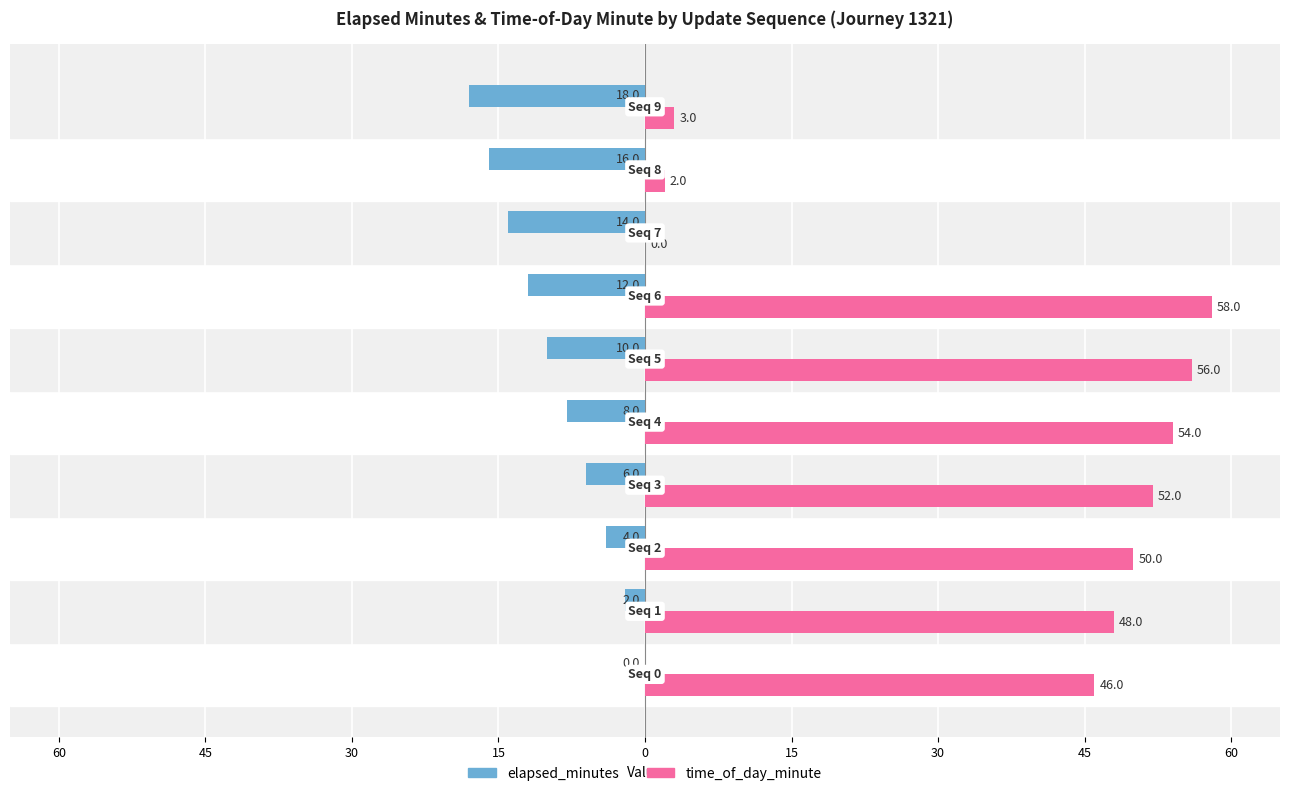

What are all the series names shown in the legend?

elapsed_minutes, time_of_day_minute